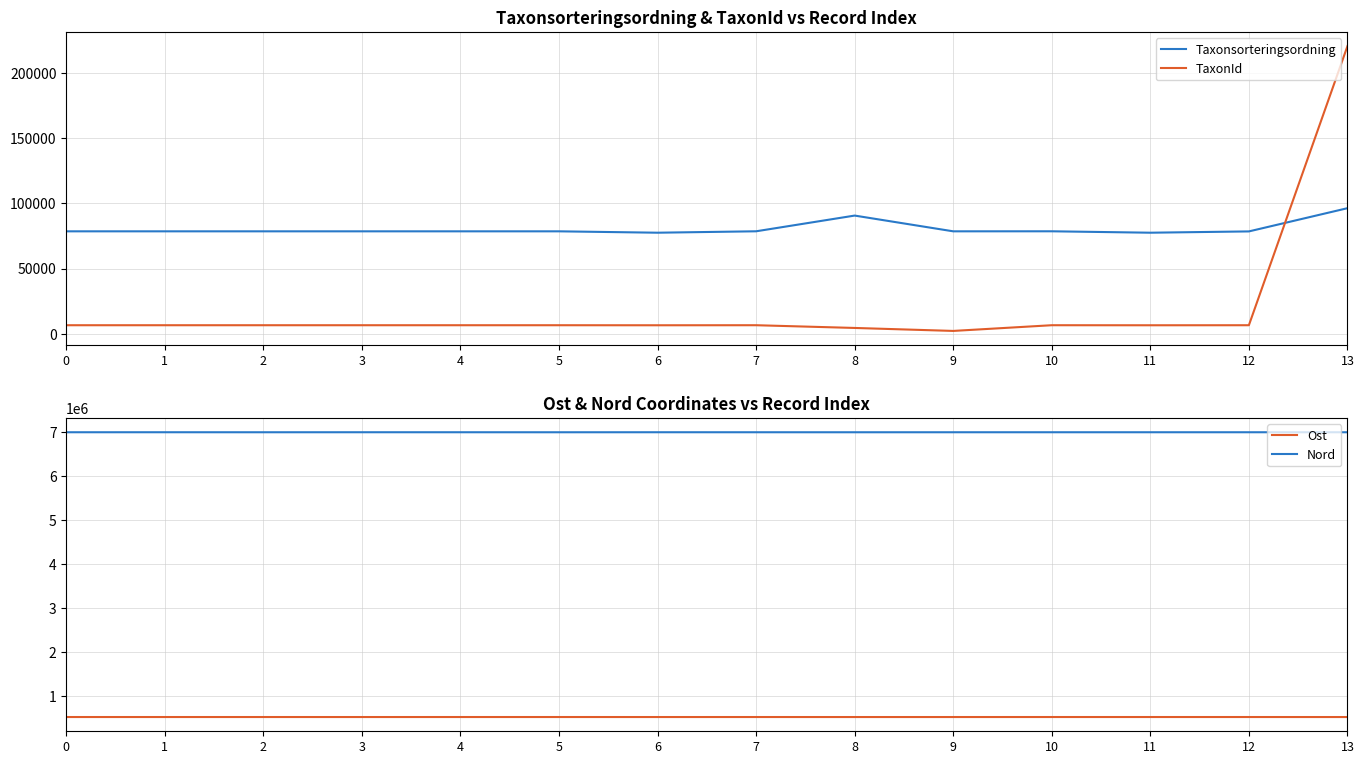

What is the spread (max minus min) of values at 8?

6992454.3